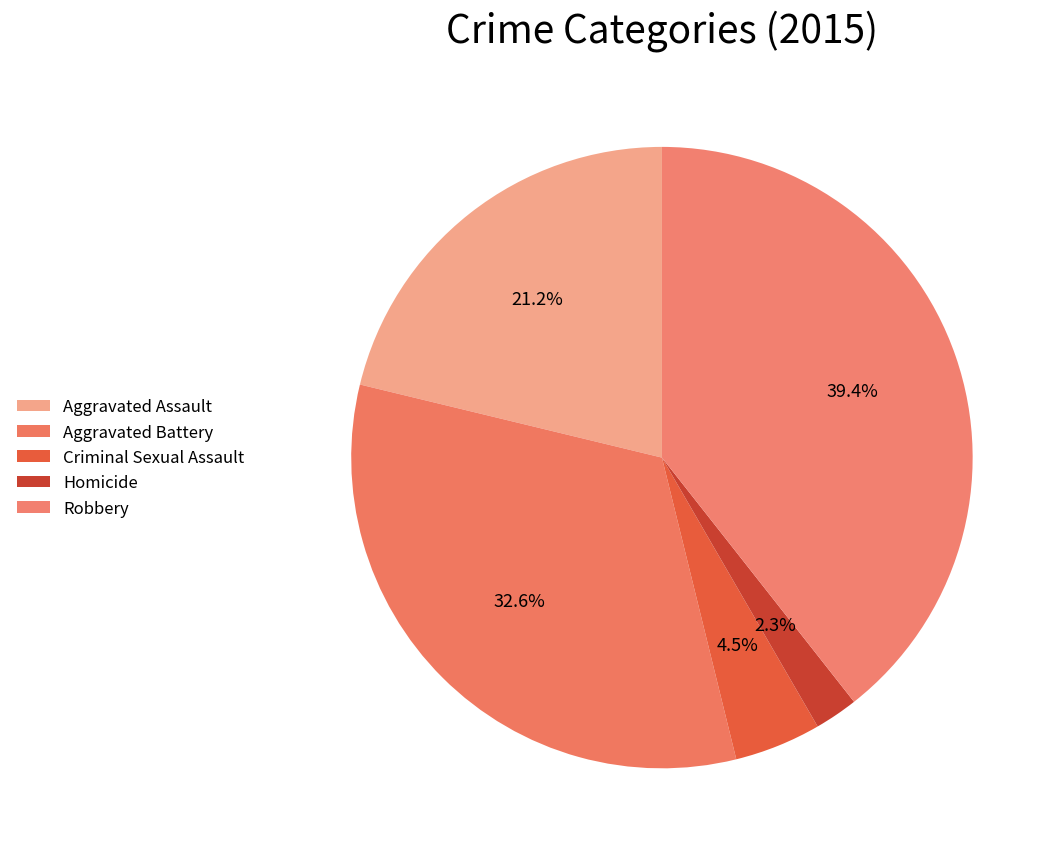

To the nearest percent, what portion does Aggravated Battery represent?

33%